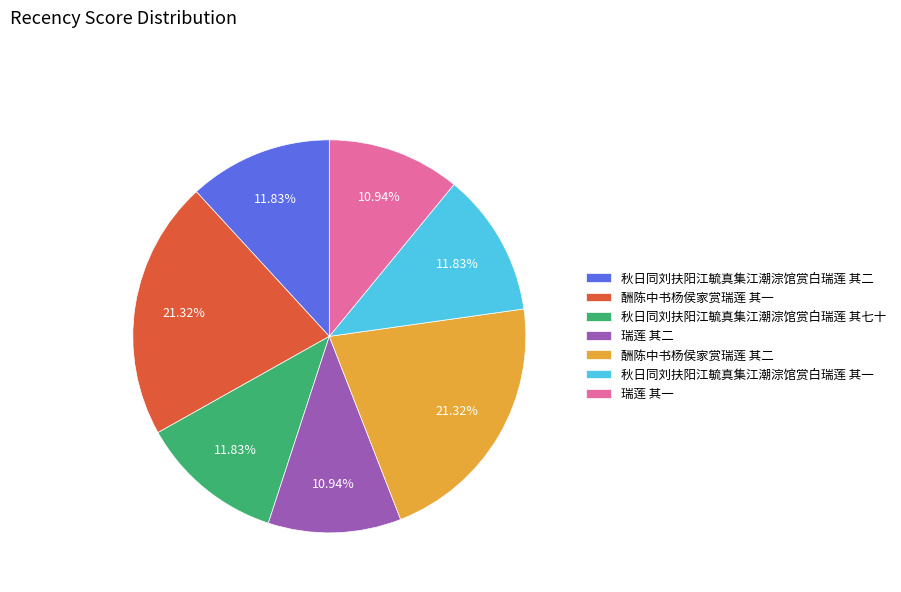

Do 瑞莲 其一 and 酬陈中书杨侯家赏瑞莲 其二 together represent more than half of the pie?

No